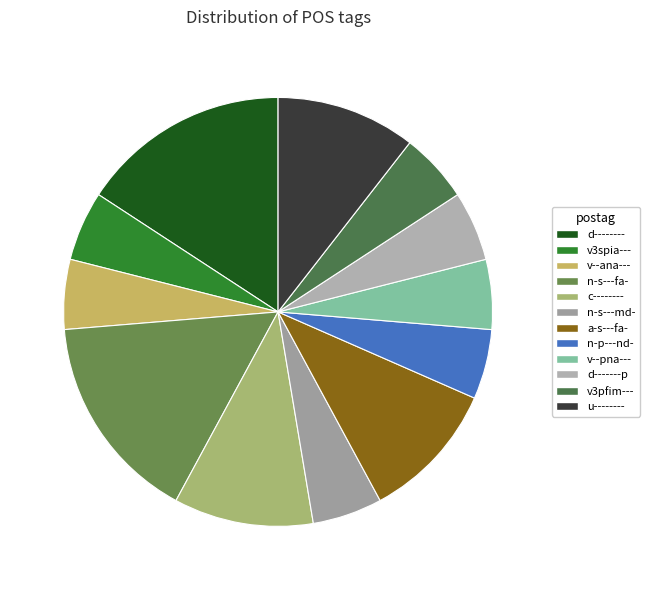

Which slice is the largest?

d--------